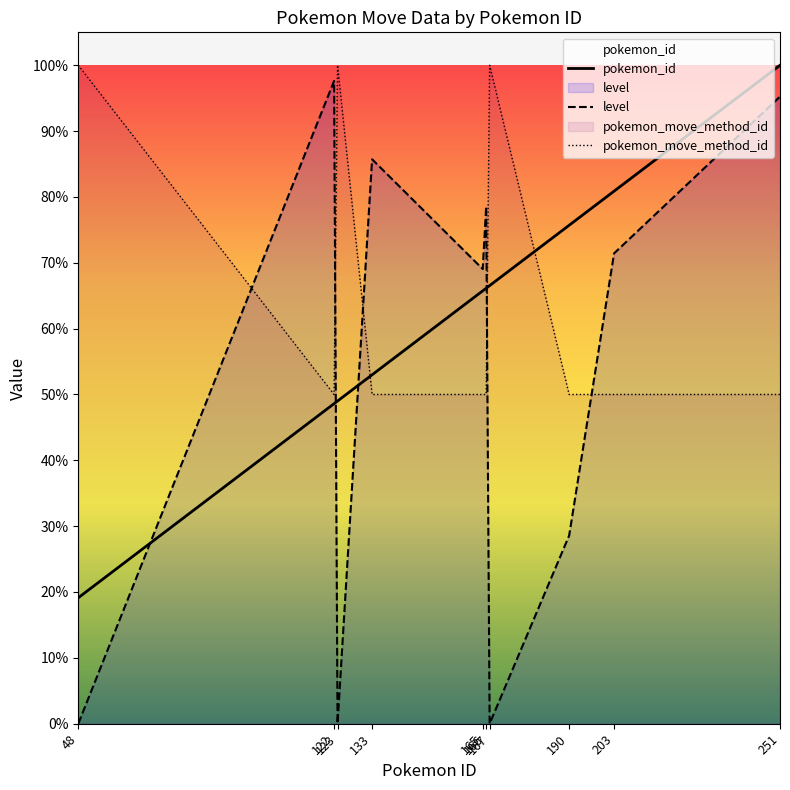

How many lines are shown in the chart?

3